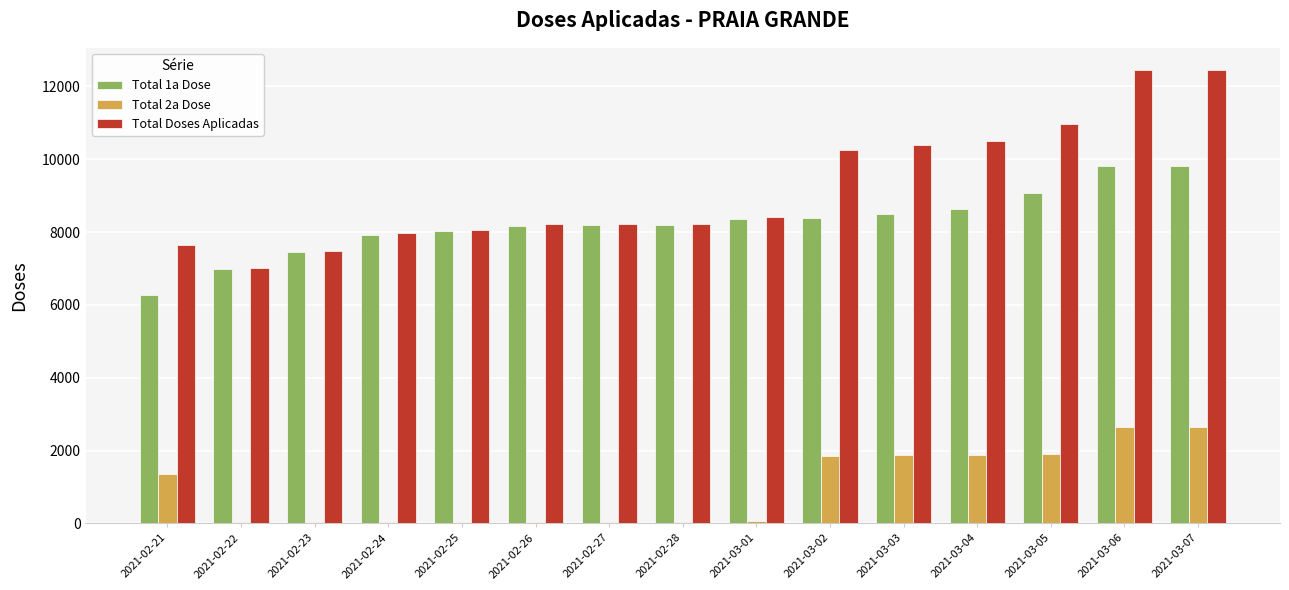

The Total 2a Dose series shows 1354 at 2021-02-21. True or false?

True